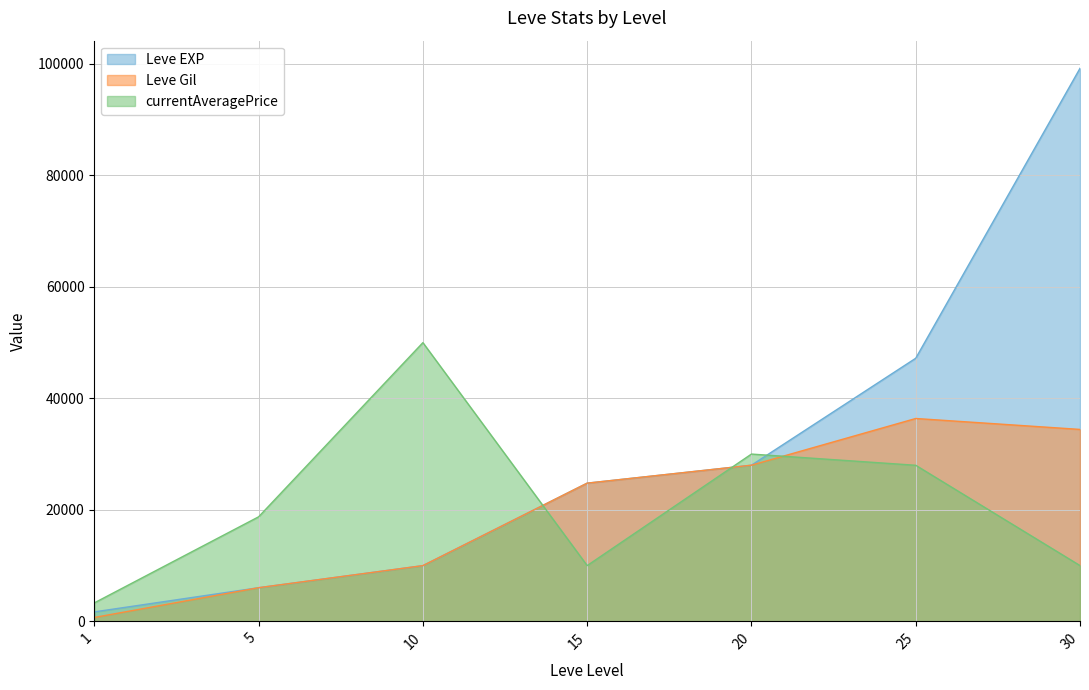

How many lines are shown in the chart?

3